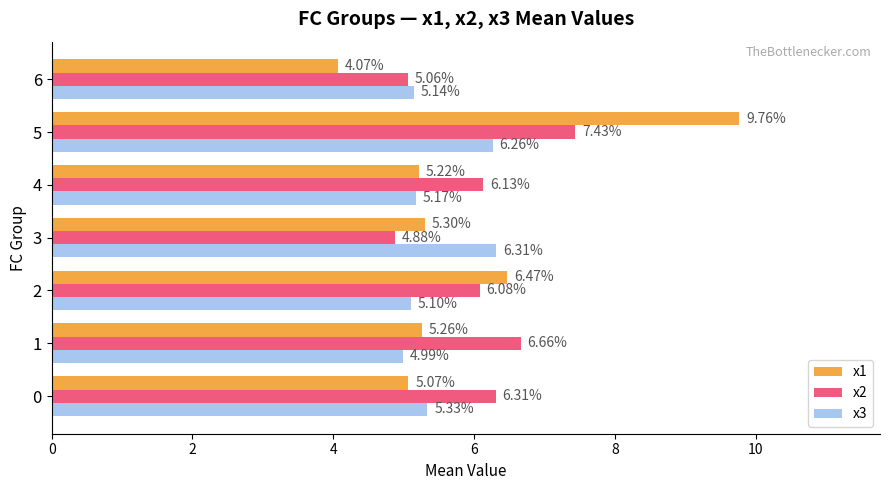

Which label corresponds to the largest value in the chart?

5